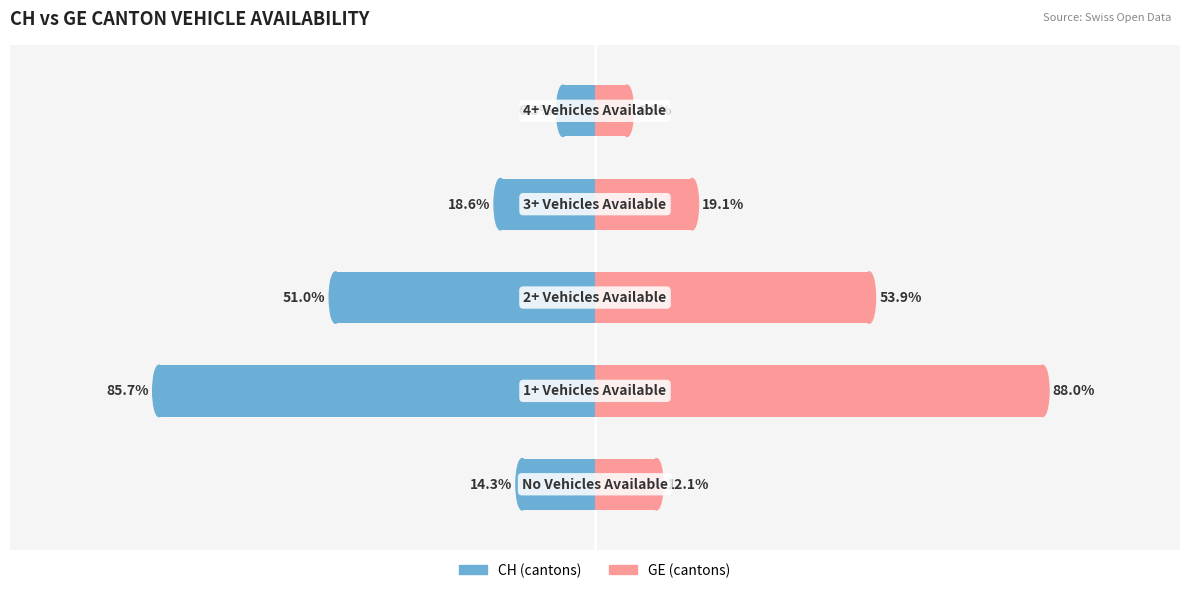

Rank the series by their average value, from lowest to highest.

CH (cantons), GE (cantons)